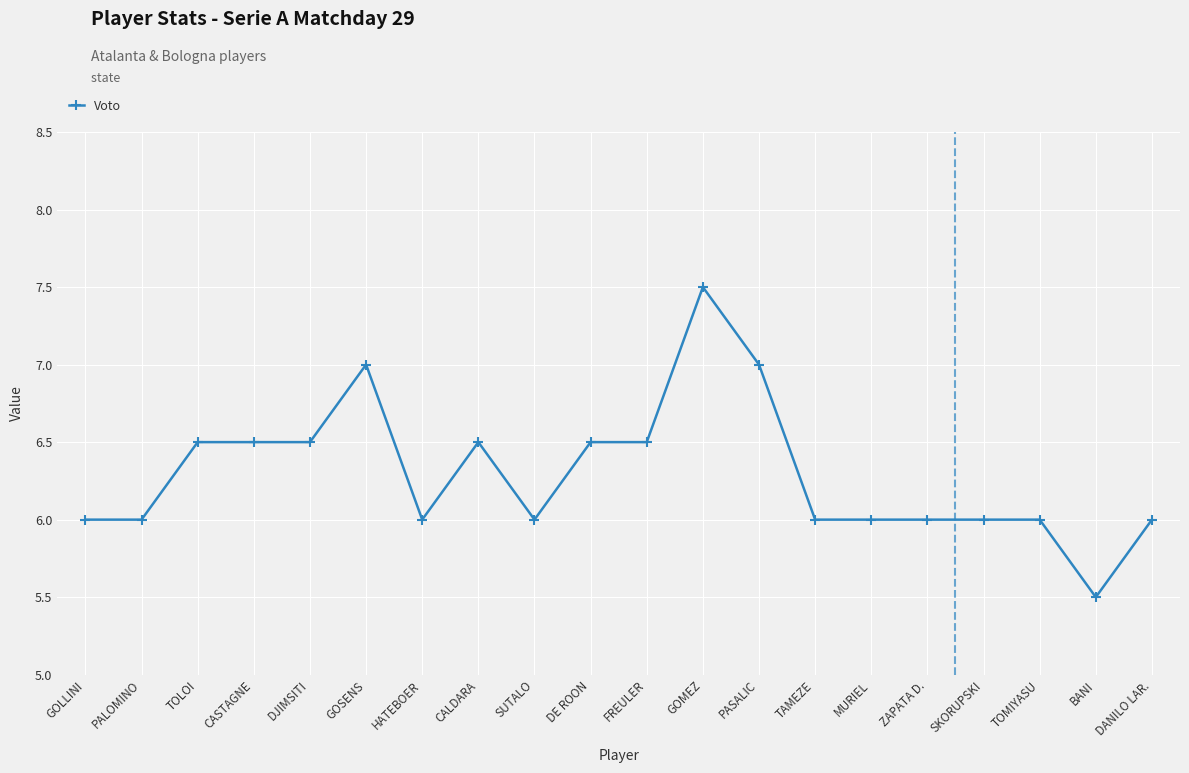

True or false: the data has more than 2 interior local peaks.

True